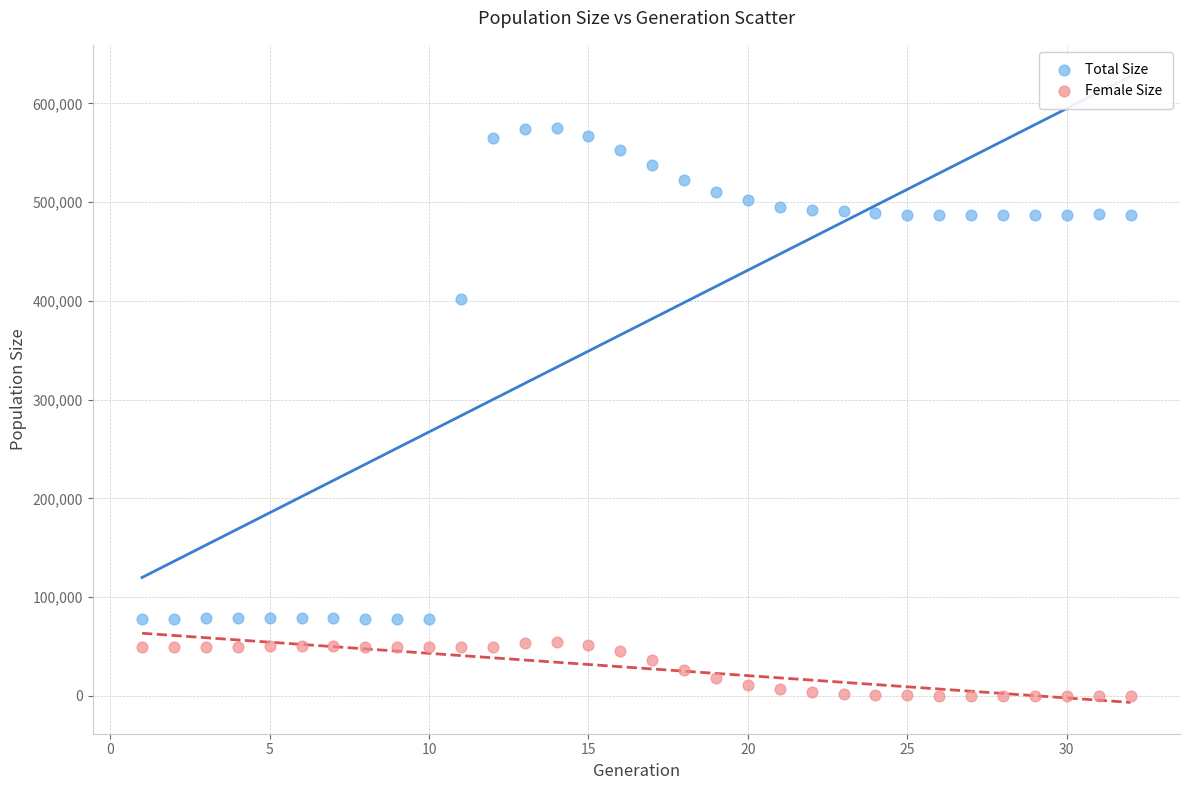

Which series contains the highest Y value?

Total Size